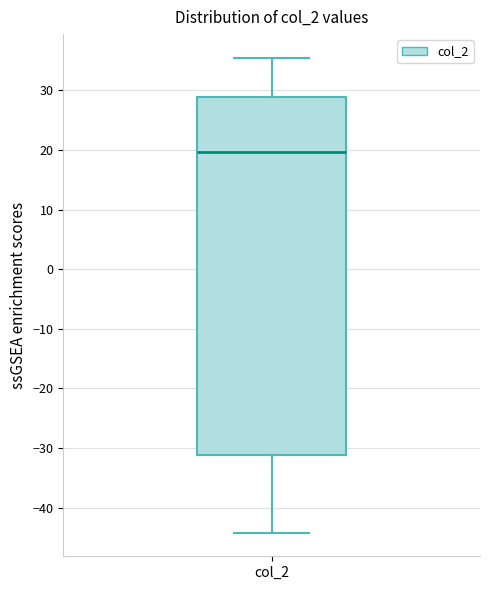

Where does the upper whisker of the box for col_2 end on the y-axis? The values are not printed on the chart, so give them approximately, as read against the axis.

35